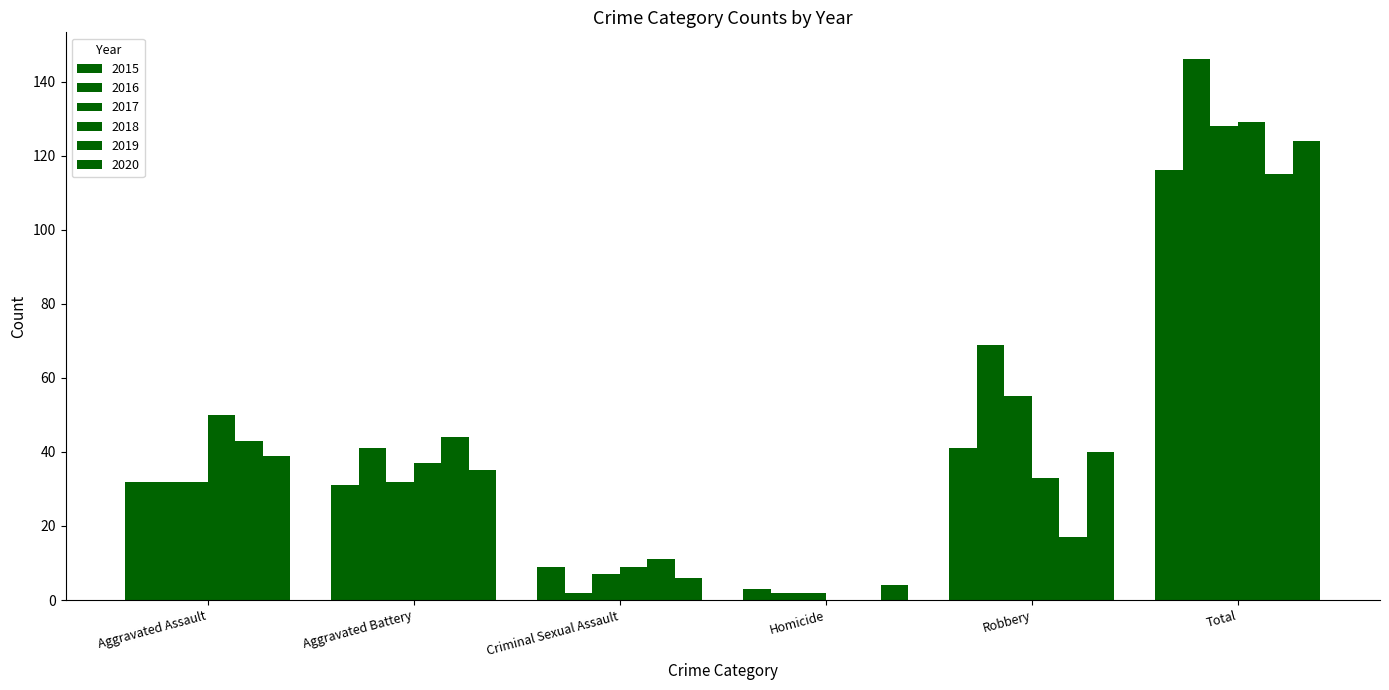

Which series has the largest total across all categories?

2016